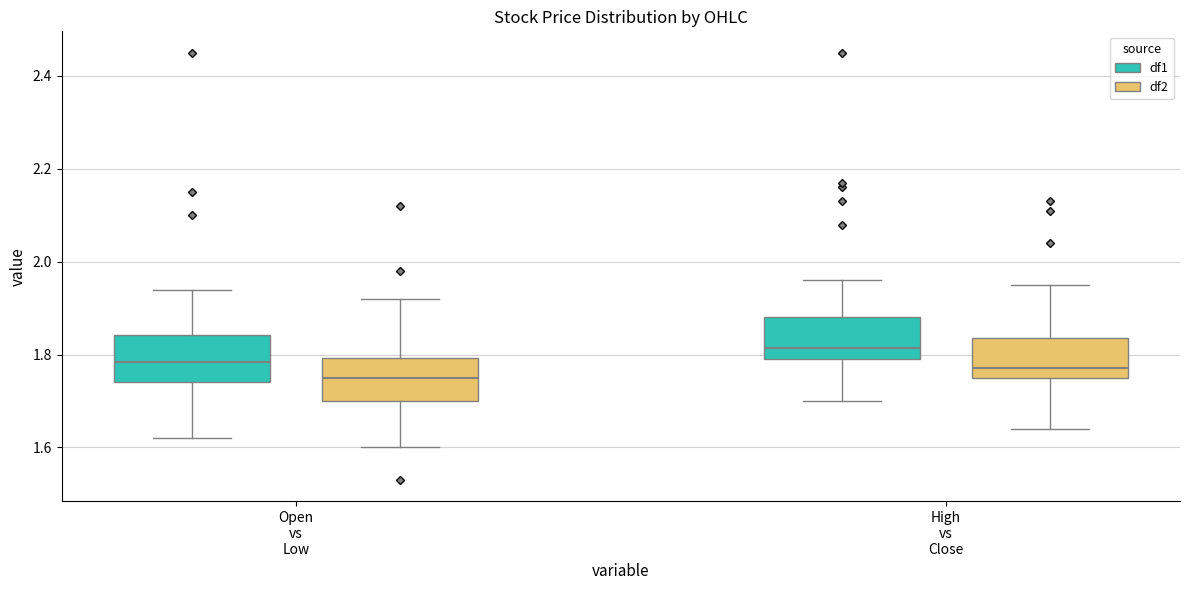

Reading left to right, transcribe this box plot: for each box, give where its median line is, the range the box spans, and where its two whiskers end, as read against the y-axis. The values are not printed on the chart, so give them approximately, as read against the axis.

Open vs Low (df1): median 1.78, box 1.74 to 1.84, whiskers 1.62 to 1.94
Open vs Low (df2): median 1.76, box 1.70 to 1.80, whiskers 1.60 to 1.92
High vs Close (df1): median 1.82, box 1.80 to 1.88, whiskers 1.70 to 1.96
High vs Close (df2): median 1.78, box 1.76 to 1.84, whiskers 1.64 to 1.96